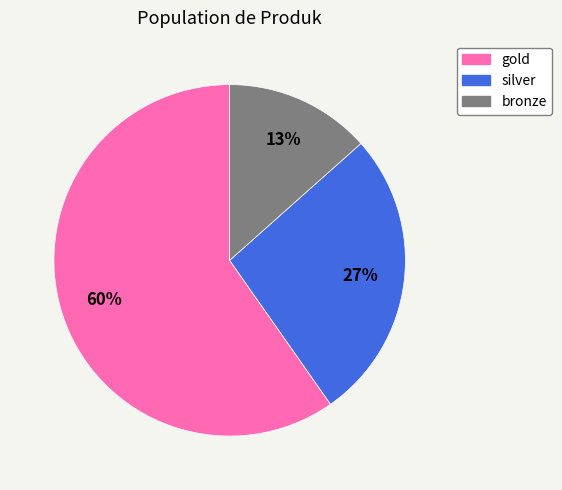

Approximately how many times larger is the value at bronze compared to silver?

0.5